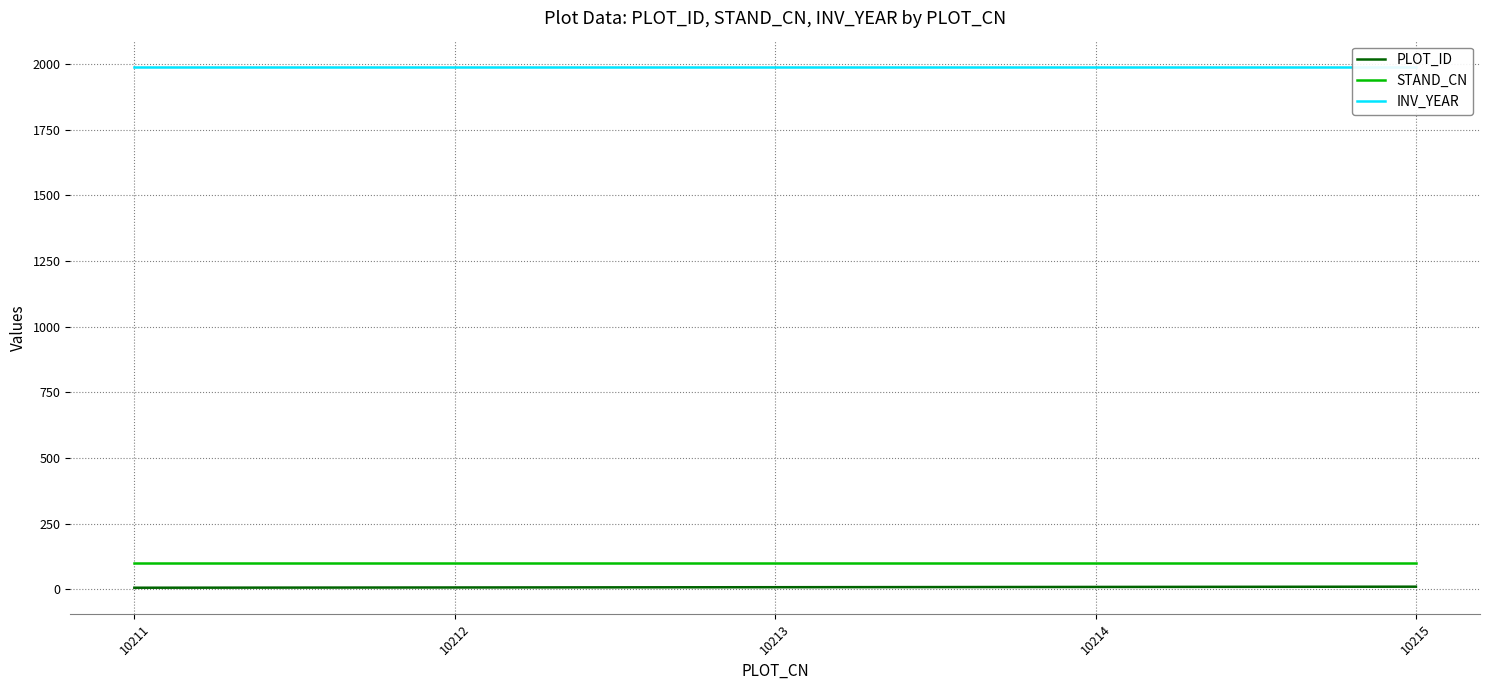

At which label is PLOT_ID closest to 8?

10213